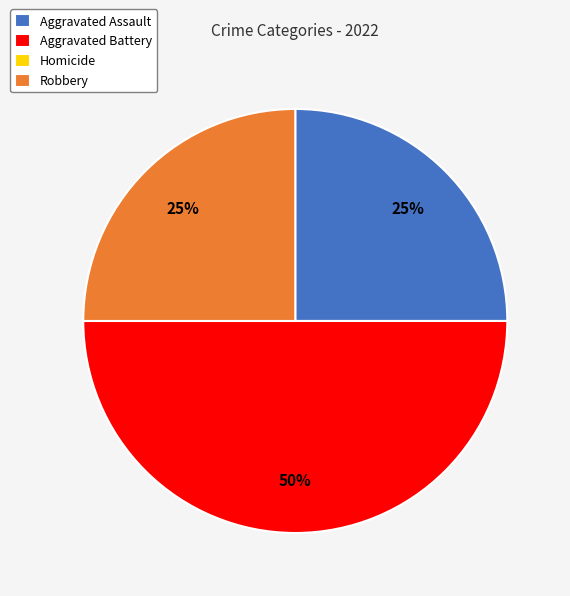

What percentage is the Aggravated Battery slice, to the nearest percent?

50%